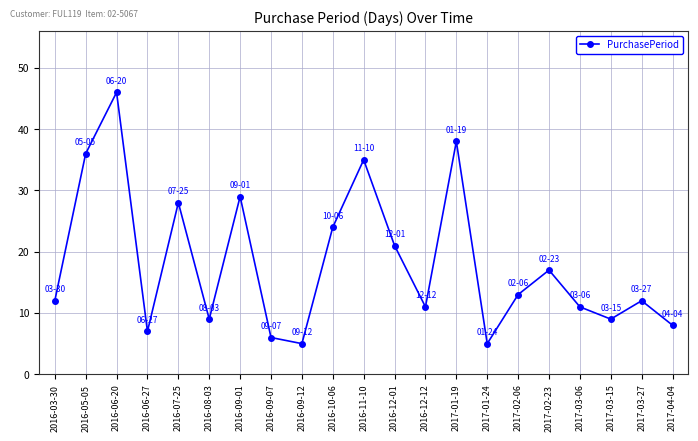

At which label is the value closest to 25?

2016-10-06